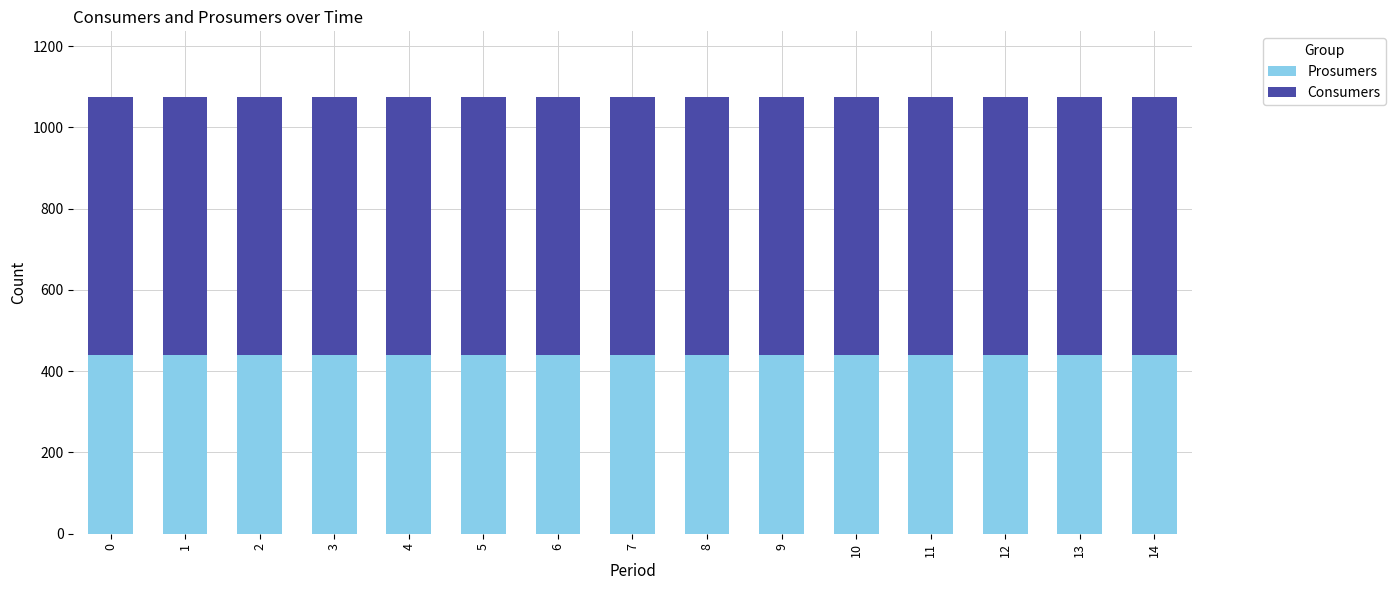

What is the sum of all Prosumers values?

6600